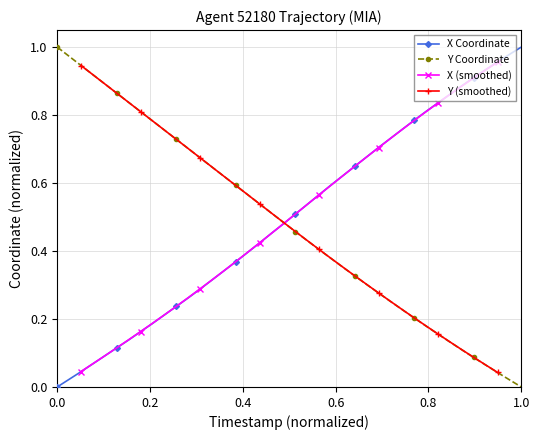

How many times do Y and X cross each other?

1